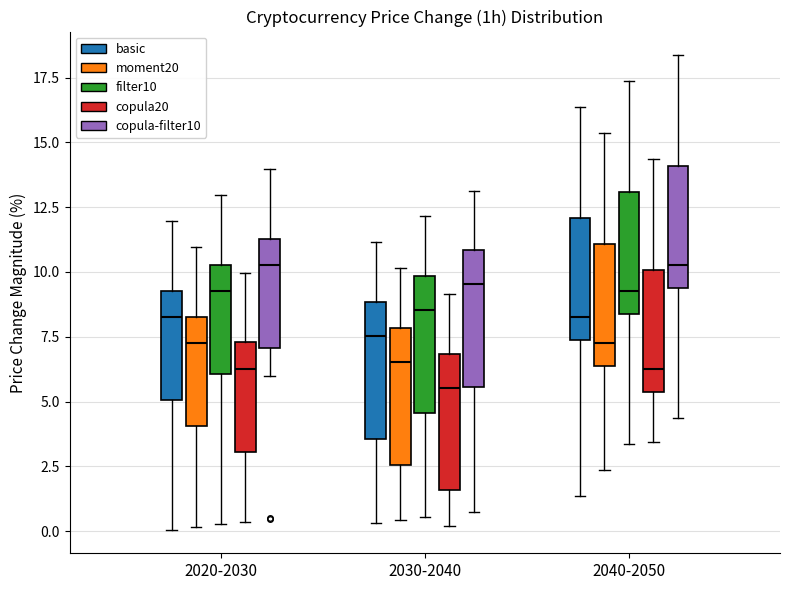

Reading left to right, read every box against the y-axis: the position of its median line, the range the box covers, and the ends of its whiskers. The values are not printed on the chart, so give them approximately, as read against the axis.

2020-2030 (basic): median 8.5, box 5.0 to 9.5, whiskers 0.0 to 12.0
2020-2030 (moment20): median 7.5, box 4.0 to 8.5, whiskers 0.0 to 11.0
2020-2030 (filter10): median 9.5, box 6.0 to 10.5, whiskers 0.5 to 13.0
2020-2030 (copula20): median 6.5, box 3.0 to 7.5, whiskers 0.5 to 10.0
2020-2030 (copula-filter10): median 10.5, box 7.0 to 11.5, whiskers 6.0 to 14.0
2030-2040 (basic): median 7.5, box 3.5 to 9.0, whiskers 0.5 to 11.0
2030-2040 (moment20): median 6.5, box 2.5 to 8.0, whiskers 0.5 to 10.0
2030-2040 (filter10): median 8.5, box 4.5 to 10.0, whiskers 0.5 to 12.0
2030-2040 (copula20): median 5.5, box 1.5 to 7.0, whiskers 0.0 to 9.0
2030-2040 (copula-filter10): median 9.5, box 5.5 to 11.0, whiskers 0.5 to 13.0
2040-2050 (basic): median 8.5, box 7.5 to 12.0, whiskers 1.5 to 16.5
2040-2050 (moment20): median 7.5, box 6.5 to 11.0, whiskers 2.5 to 15.5
2040-2050 (filter10): median 9.5, box 8.5 to 13.0, whiskers 3.5 to 17.5
2040-2050 (copula20): median 6.5, box 5.5 to 10.0, whiskers 3.5 to 14.5
2040-2050 (copula-filter10): median 10.5, box 9.5 to 14.0, whiskers 4.5 to 18.5